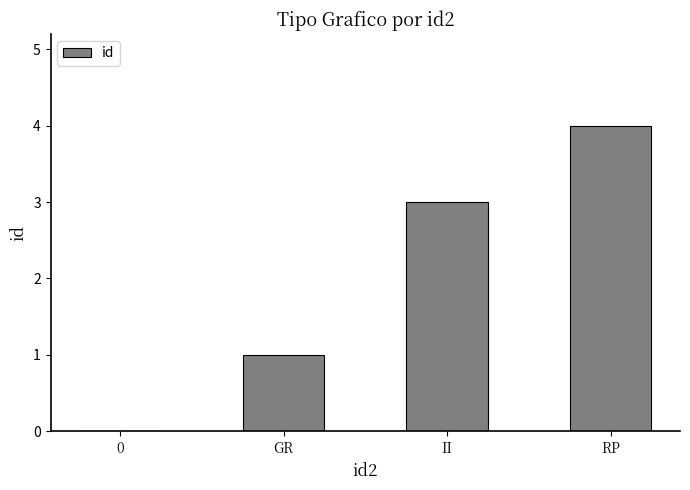

What is the change in value from GR to II?

+2